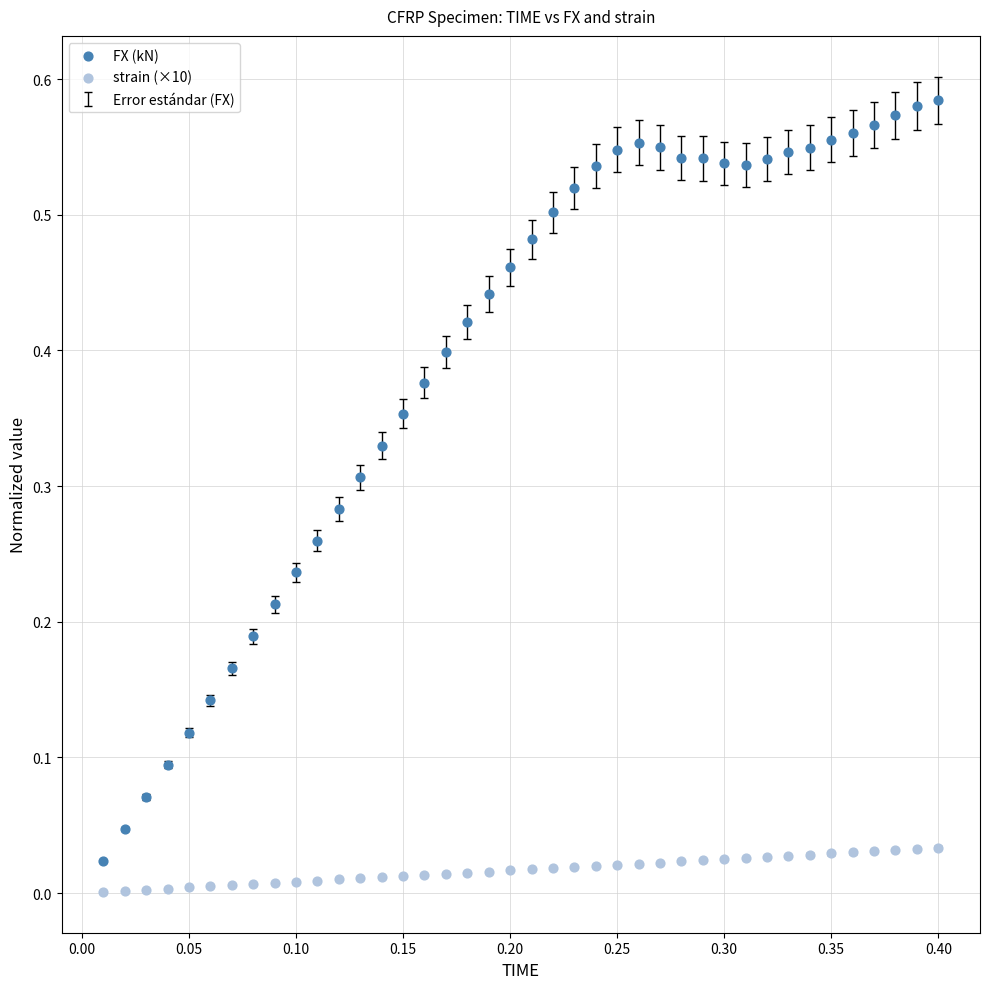

Which series reaches the maximum Y coordinate?

FX (kN)